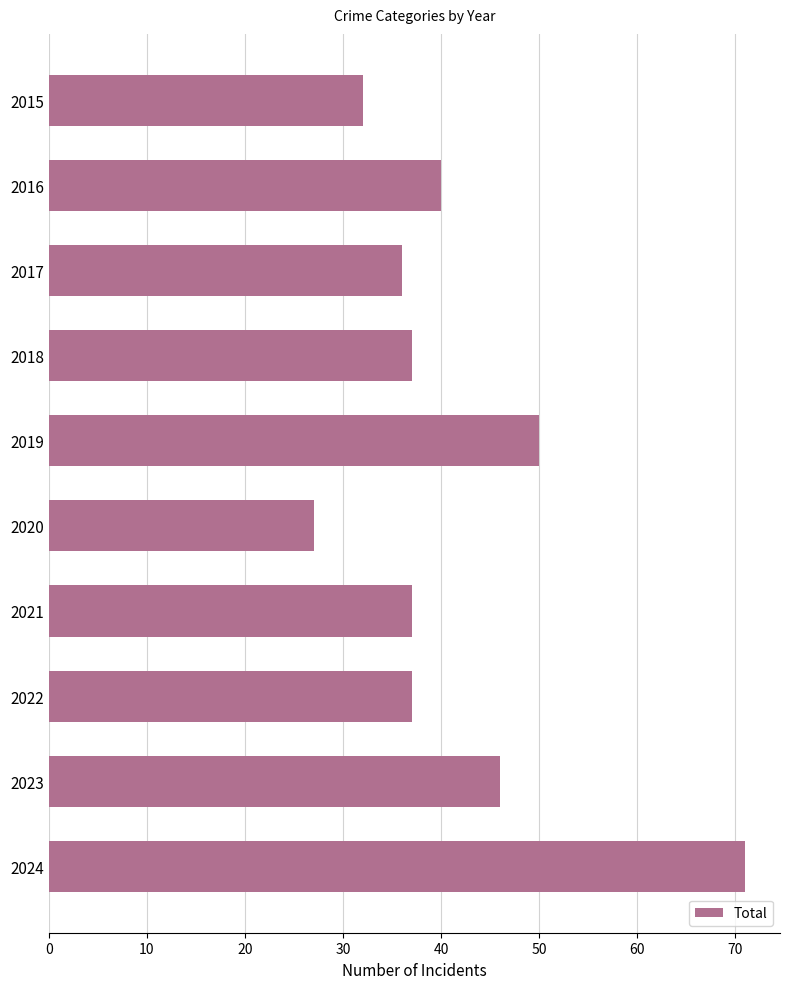

What is the value of the 7th bar from the top?

37